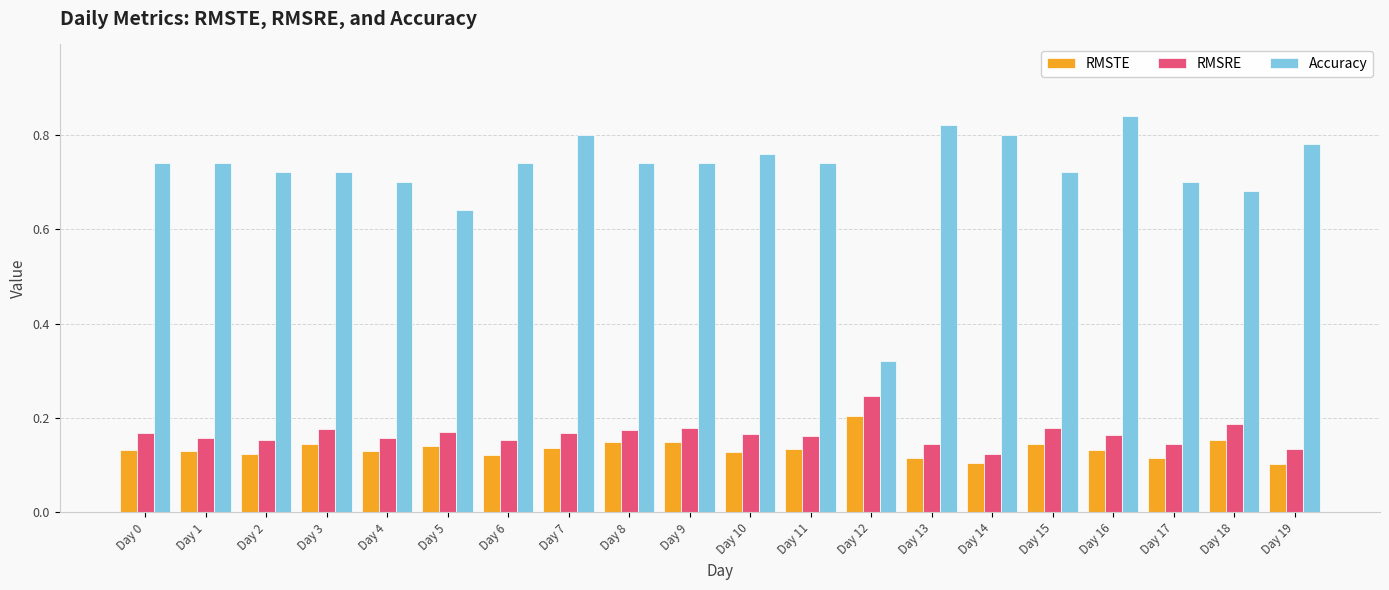

Is the value of Accuracy at Day 8 greater than the value of RMSRE at Day 19?

Yes